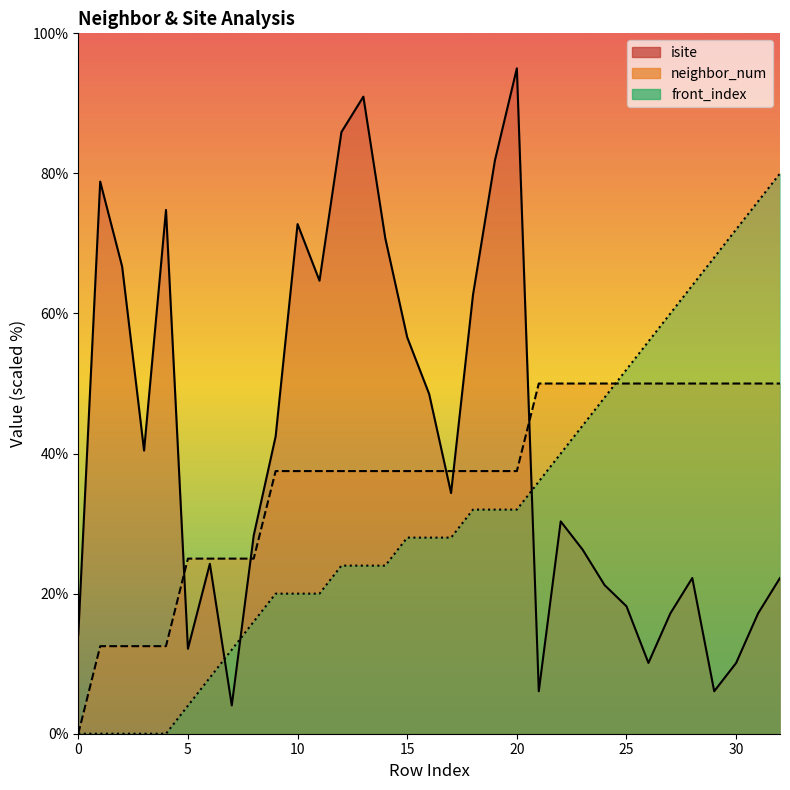

Reading left to right, extract all data points from this chart.

isite: 0=14.1	1=78.8	2=66.7	3=40.4	4=74.8	5=12.1	6=24.3	7=4.0	8=28.3	9=42.4	10=72.8	11=64.7	12=85.9	13=91.0	14=70.7	15=56.6	16=48.5	17=34.4	18=62.7	19=81.9	20=95.0	21=6.1	22=30.3	23=26.3	24=21.2	25=18.2	26=10.1	27=17.2	28=22.2	29=6.1	30=10.1	31=17.2	32=22.2
neighbor_num: 0=0.0	1=12.5	2=12.5	3=12.5	4=12.5	5=25.0	6=25.0	7=25.0	8=25.0	9=37.5	10=37.5	11=37.5	12=37.5	13=37.5	14=37.5	15=37.5	16=37.5	17=37.5	18=37.5	19=37.5	20=37.5	21=50.0	22=50.0	23=50.0	24=50.0	25=50.0	26=50.0	27=50.0	28=50.0	29=50.0	30=50.0	31=50.0	32=50.0
front_index: 0=0.0	1=0.0	2=0.0	3=0.0	4=0.0	5=4.0	6=8.0	7=12.0	8=16.0	9=20.0	10=20.0	11=20.0	12=24.0	13=24.0	14=24.0	15=28.0	16=28.0	17=28.0	18=32.0	19=32.0	20=32.0	21=36.0	22=40.0	23=44.0	24=48.0	25=52.0	26=56.0	27=60.0	28=64.0	29=68.0	30=72.0	31=76.0	32=80.0